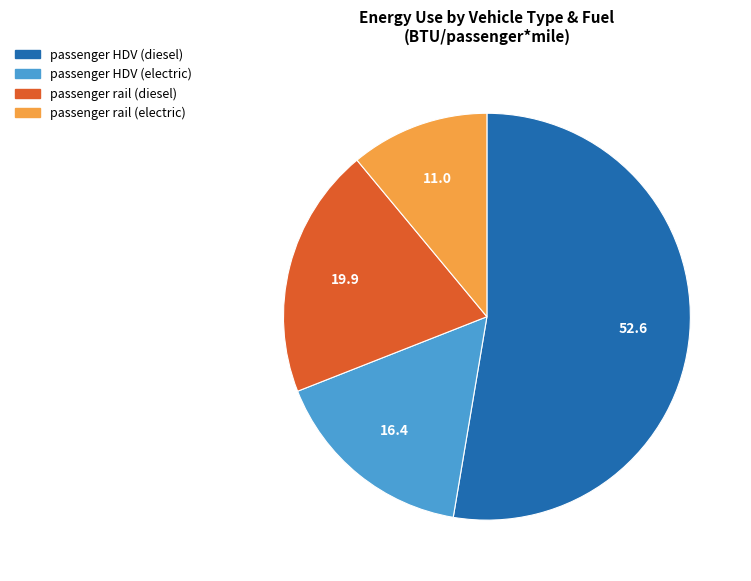

Rank the categories by value from highest to lowest.

passenger HDV (diesel), passenger rail (diesel), passenger HDV (electric), passenger rail (electric)